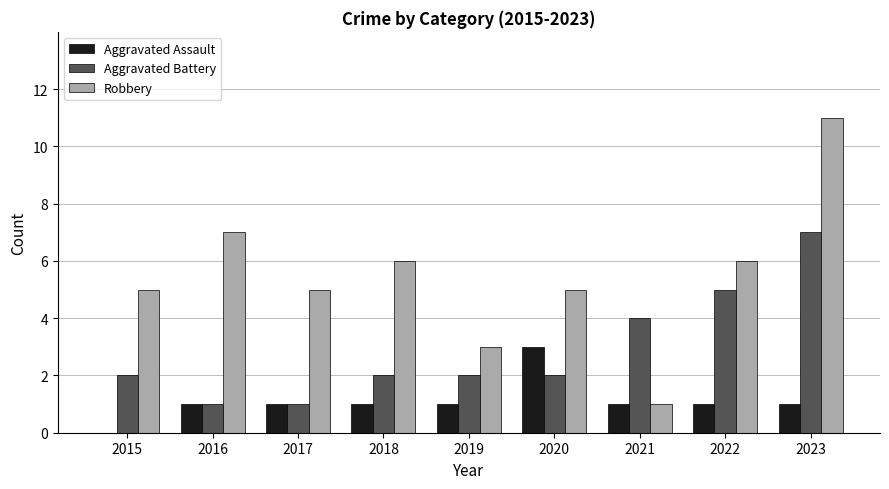

What is the average value of the Aggravated Assault series?

1